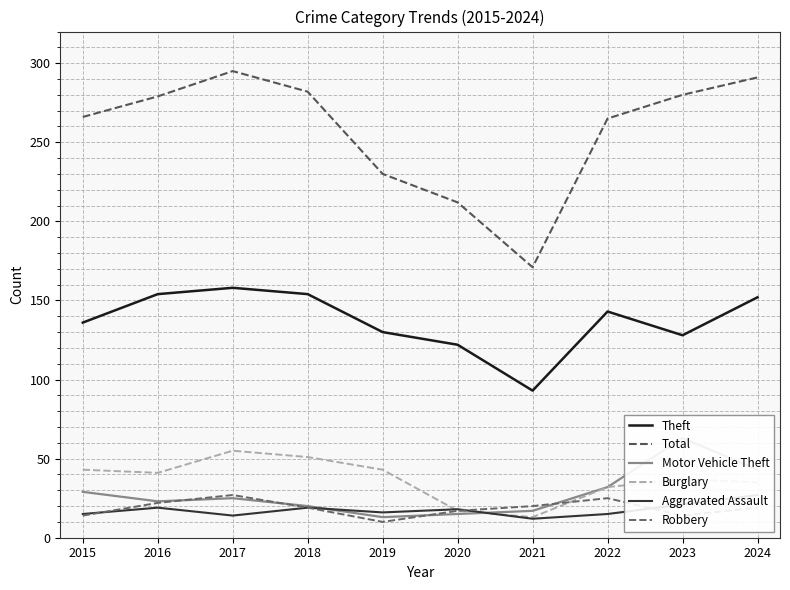

What is the approximate value of Robbery at 2020, to the nearest 10?

20